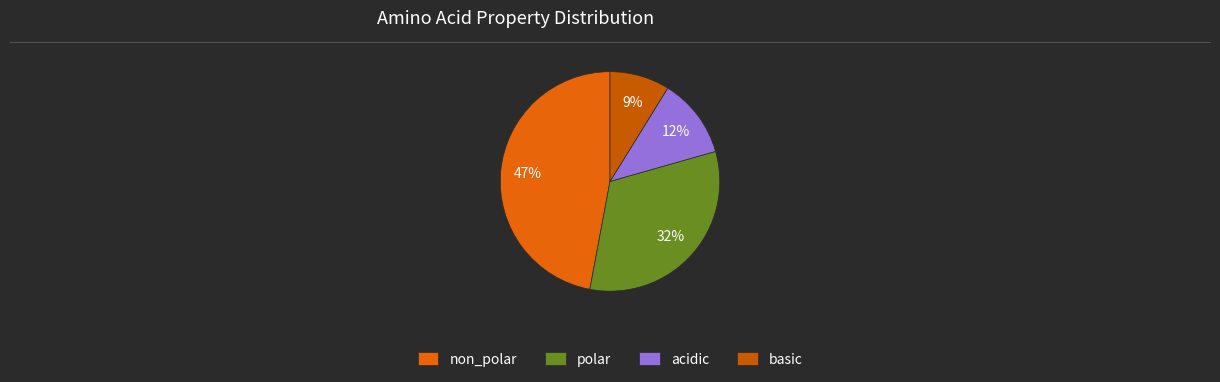

True or false: basic accounts for 16% of the total.

False